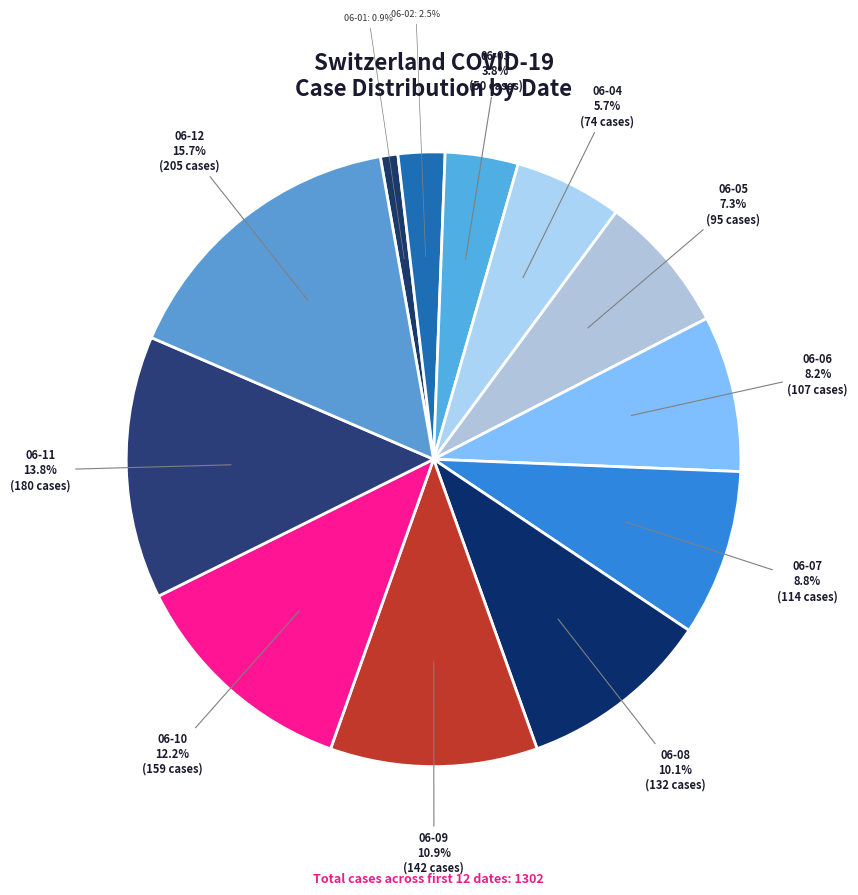

How many segments does this pie chart have?

12